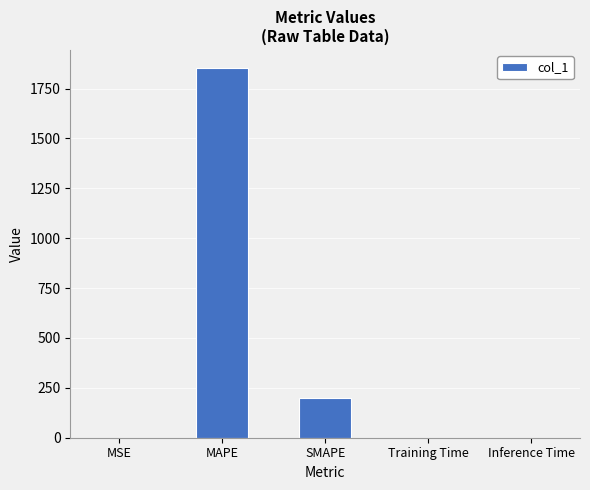

True or false: the data shows 200.0 at SMAPE.

True